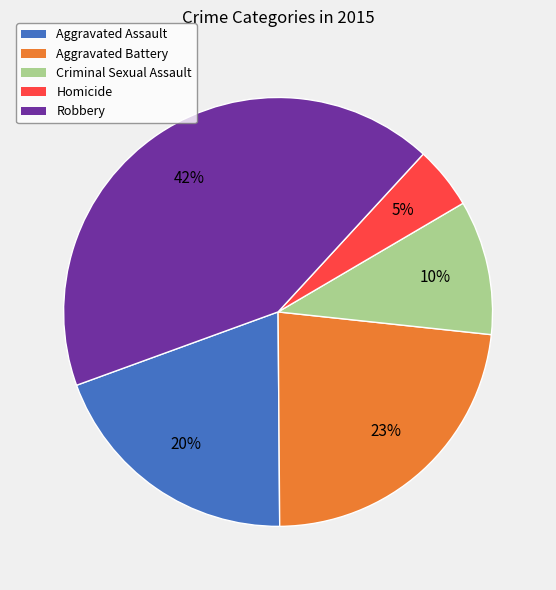

Rank the categories by value from highest to lowest.

Robbery, Aggravated Battery, Aggravated Assault, Criminal Sexual Assault, Homicide